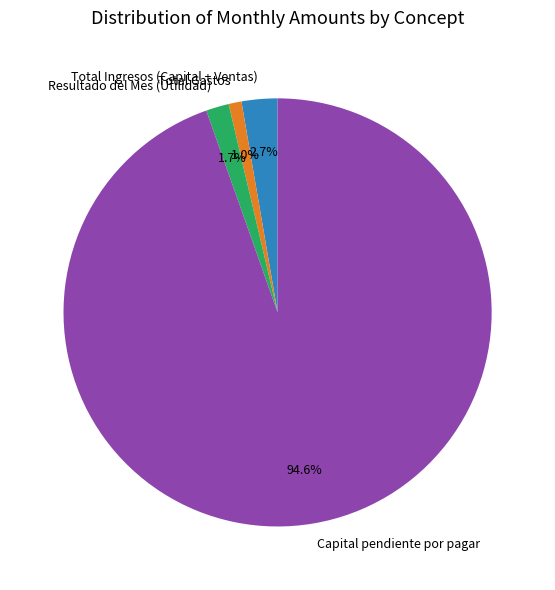

Rank the categories by value from lowest to highest.

Total Gastos, Resultado del Mes (Utilidad), Total Ingresos (Capital + Ventas), Capital pendiente por pagar